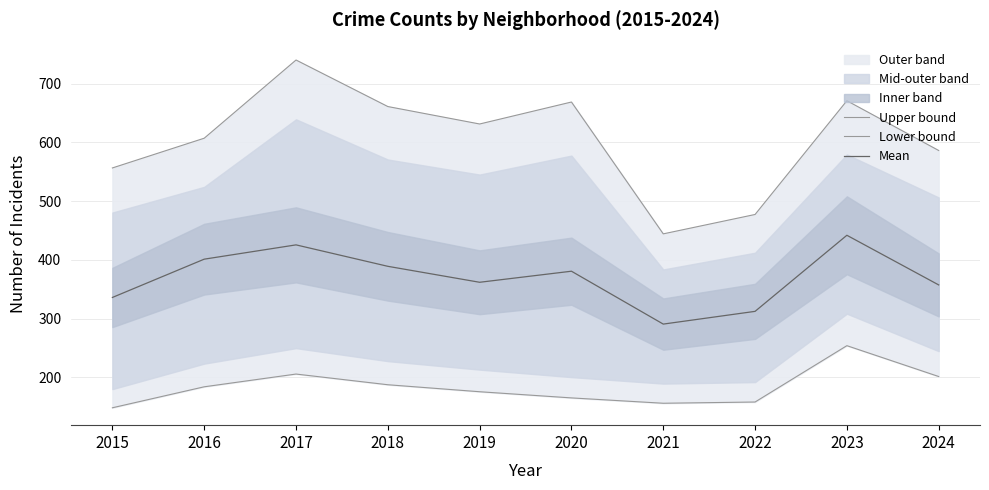

Is the value of Upper bound at 2018 greater than the value of Lower bound at 2016?

Yes